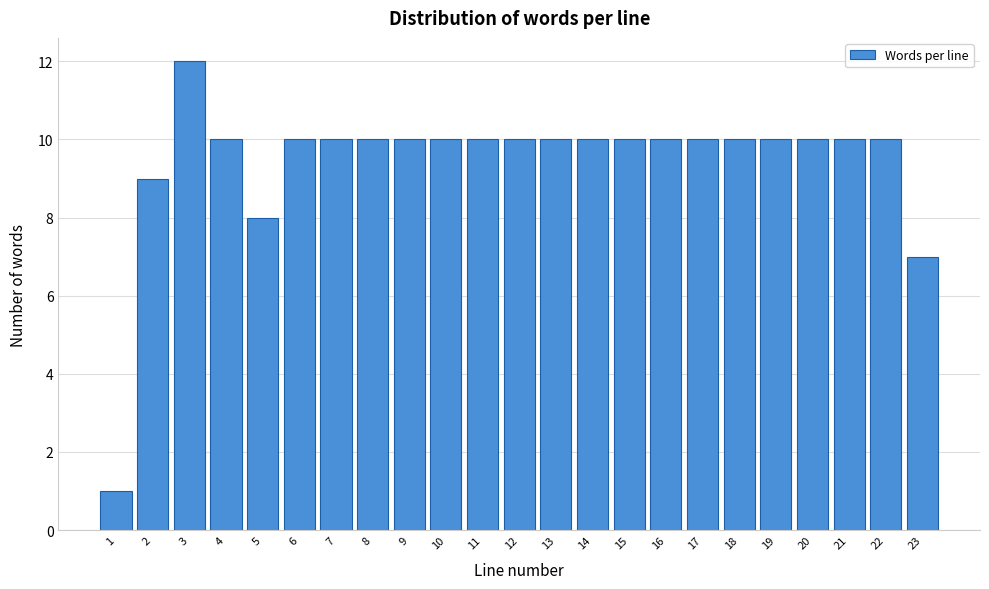

Reading left to right, what are all the values shown in this chart?

1=1	2=9	3=12	4=10	5=8	6=10	7=10	8=10	9=10	10=10	11=10	12=10	13=10	14=10	15=10	16=10	17=10	18=10	19=10	20=10	21=10	22=10	23=7